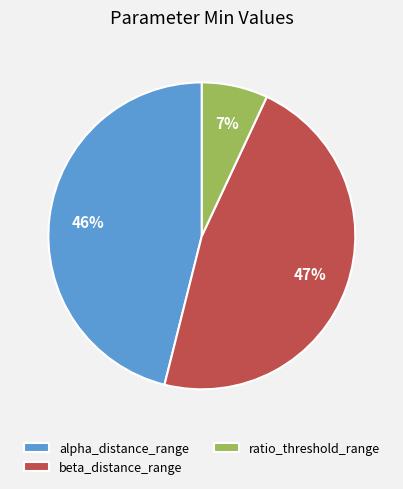

Rank the categories by value from lowest to highest.

ratio_threshold_range, alpha_distance_range, beta_distance_range